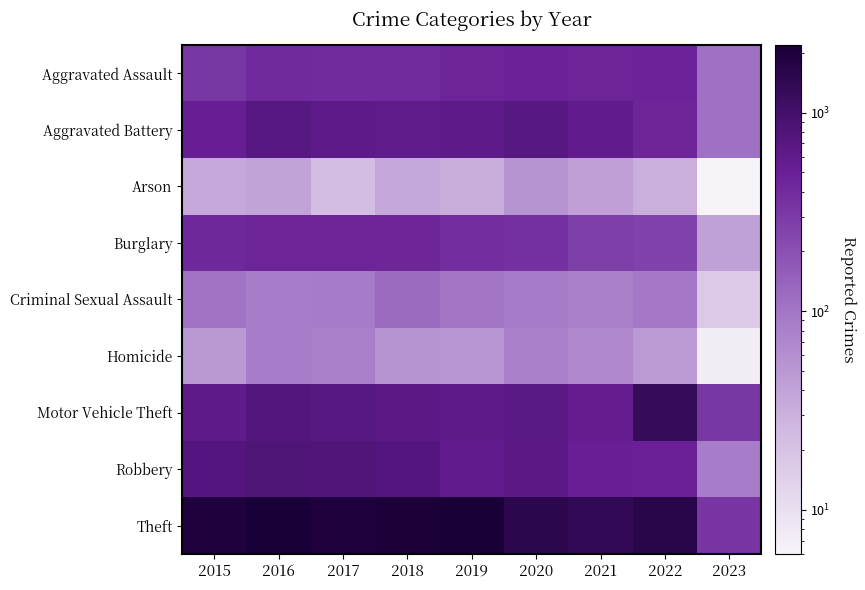

Reading left to right, what are all the values shown in this chart?

Aggravated Assault: 2015=323	2016=402	2017=396	2018=392	2019=452	2020=468	2021=452	2022=457	2023=108
Aggravated Battery: 2015=515	2016=691	2017=623	2018=600	2019=608	2020=691	2021=587	2022=446	2023=108
Arson: 2015=35	2016=40	2017=23	2018=37	2019=32	2020=55	2021=43	2022=31	2023=6
Burglary: 2015=422	2016=451	2017=453	2018=443	2019=383	2020=363	2021=280	2022=251	2023=41
Criminal Sexual Assault: 2015=105	2016=87	2017=90	2018=122	2019=102	2020=89	2021=82	2022=94	2023=17
Homicide: 2015=50	2016=87	2017=82	2018=56	2019=53	2020=81	2021=69	2022=48	2023=7
Motor Vehicle Theft: 2015=614	2016=756	2017=680	2018=631	2019=611	2020=674	2021=560	2022=1272	2023=317
Robbery: 2015=726	2016=819	2017=780	2018=741	2019=577	2020=639	2021=506	2022=497	2023=88
Theft: 2015=1981	2016=2148	2017=1968	2018=2140	2019=2190	2020=1518	2021=1392	2022=1652	2023=330